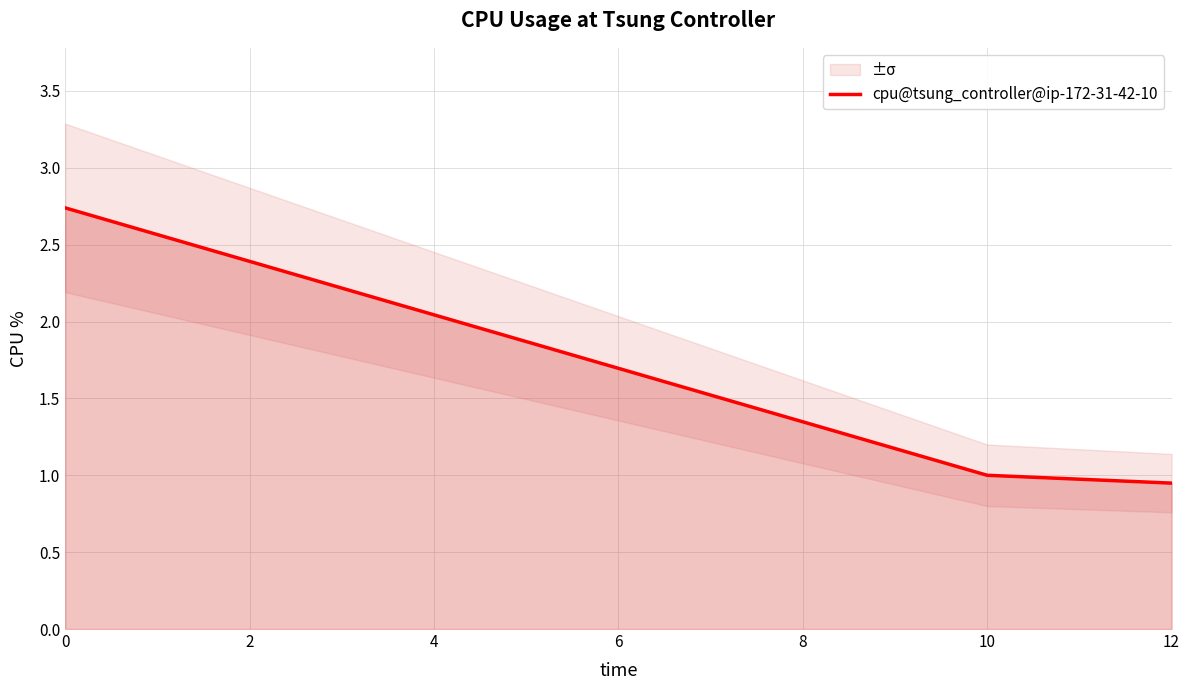

What is the value of the 1st point from the left?

2.7